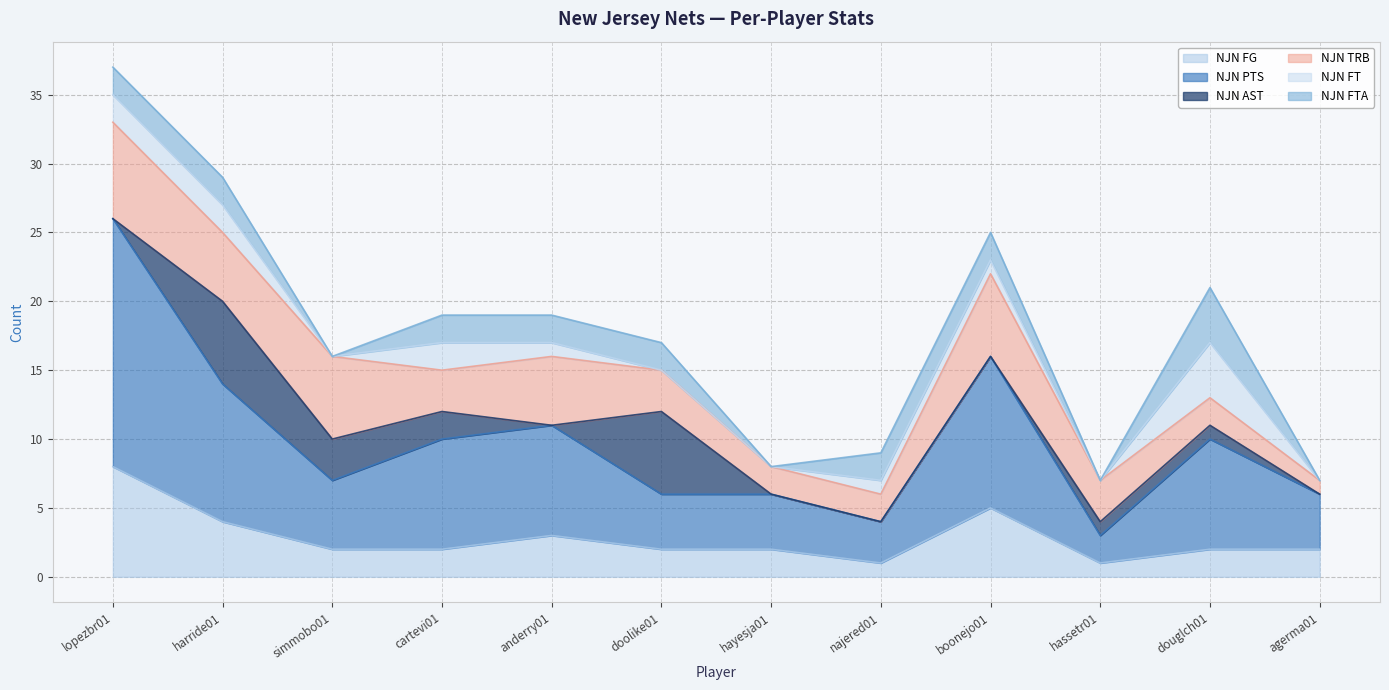

What is the greatest value displayed?

18